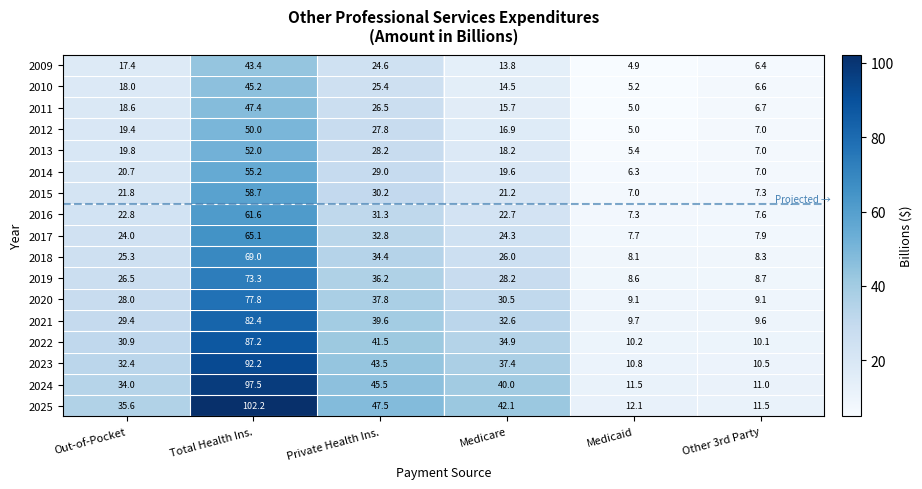

Which series changed the most between Out-of-Pocket and Medicaid?

2025